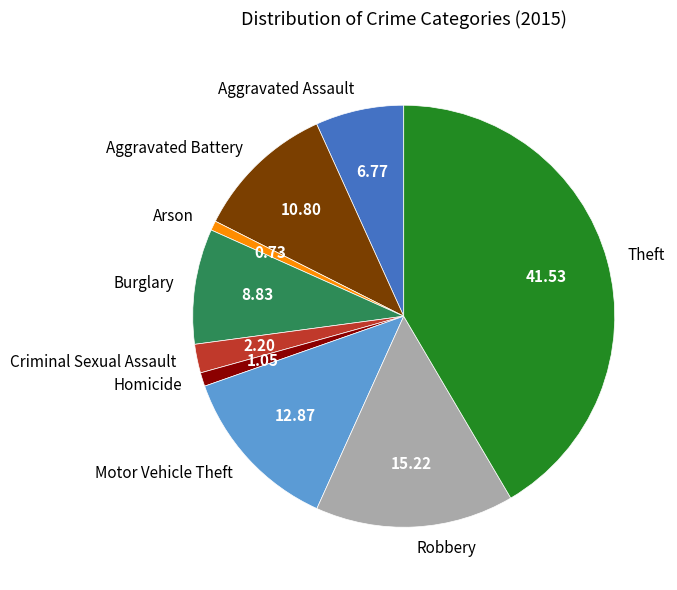

Which category has the biggest portion of the pie?

Theft